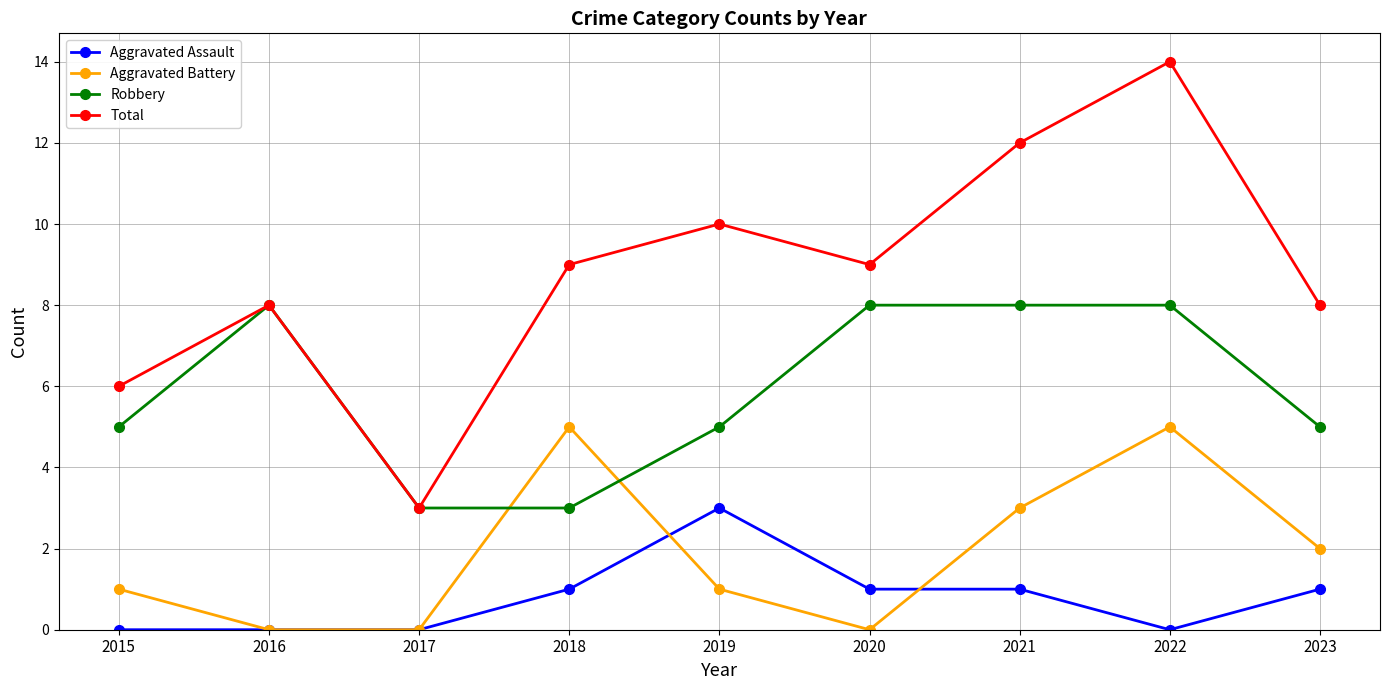

Does the chart display data point markers on the line(s)?

Yes